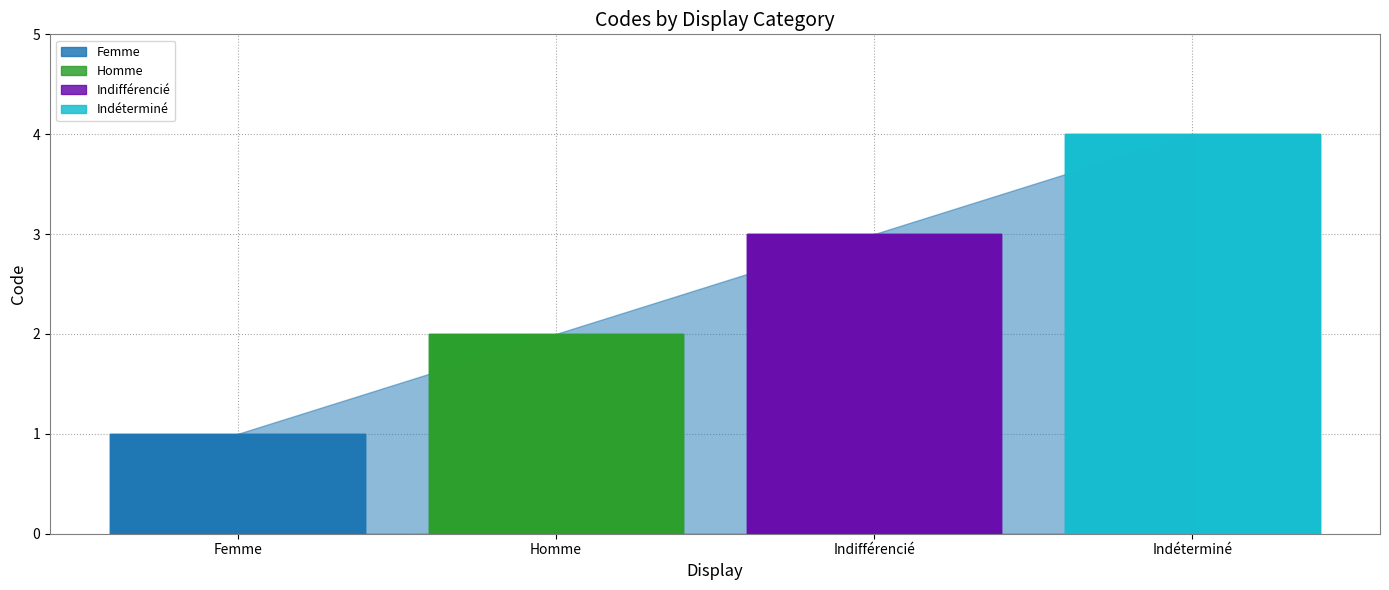

How many values exceed 3?

1